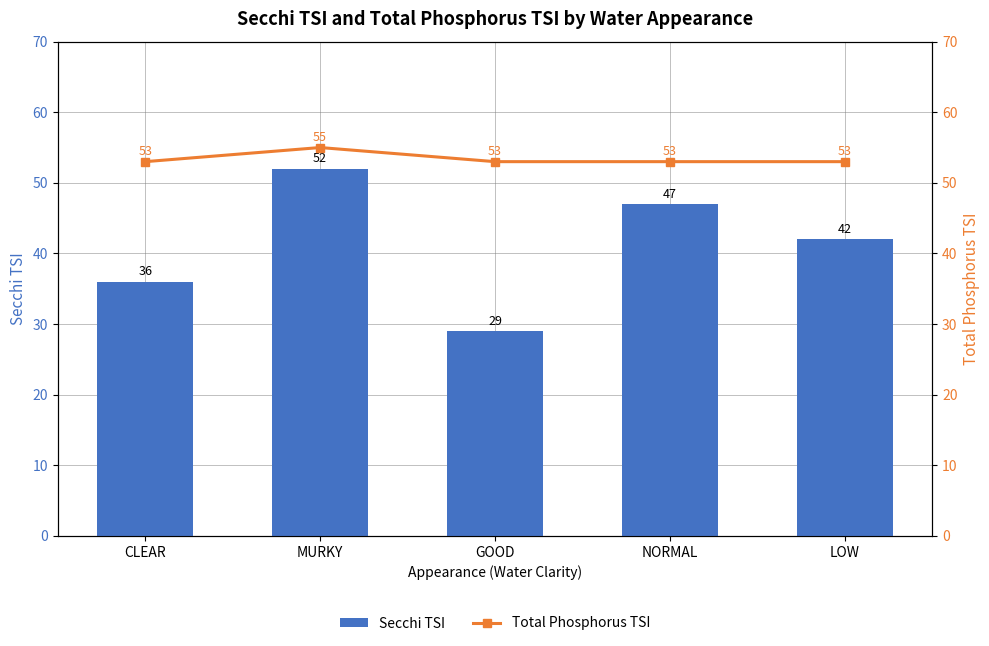

List the series in order of their peak value, highest first.

Total Phosphorus TSI, Secchi TSI